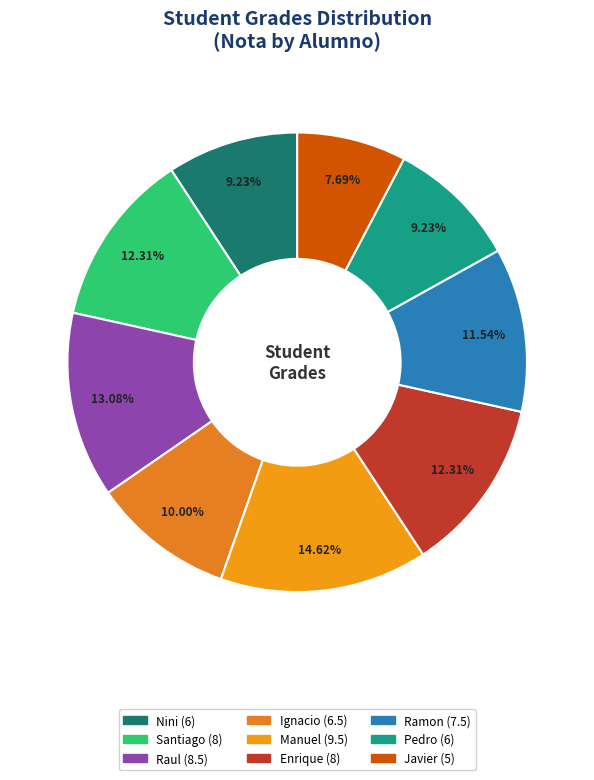

Which category has the smallest portion of the pie?

Javier